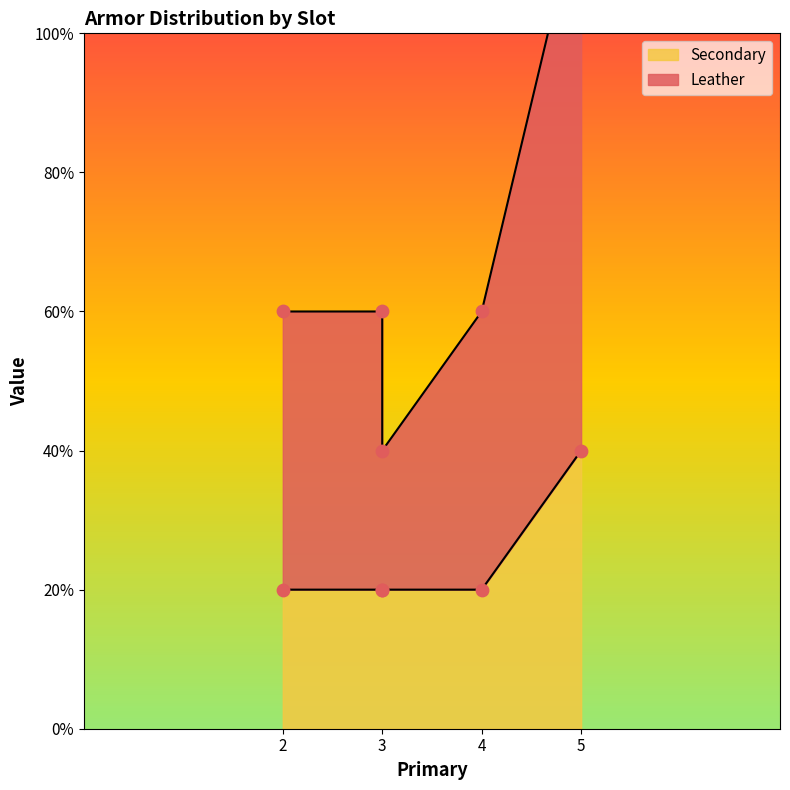

Which series has the largest total across all categories?

Leather